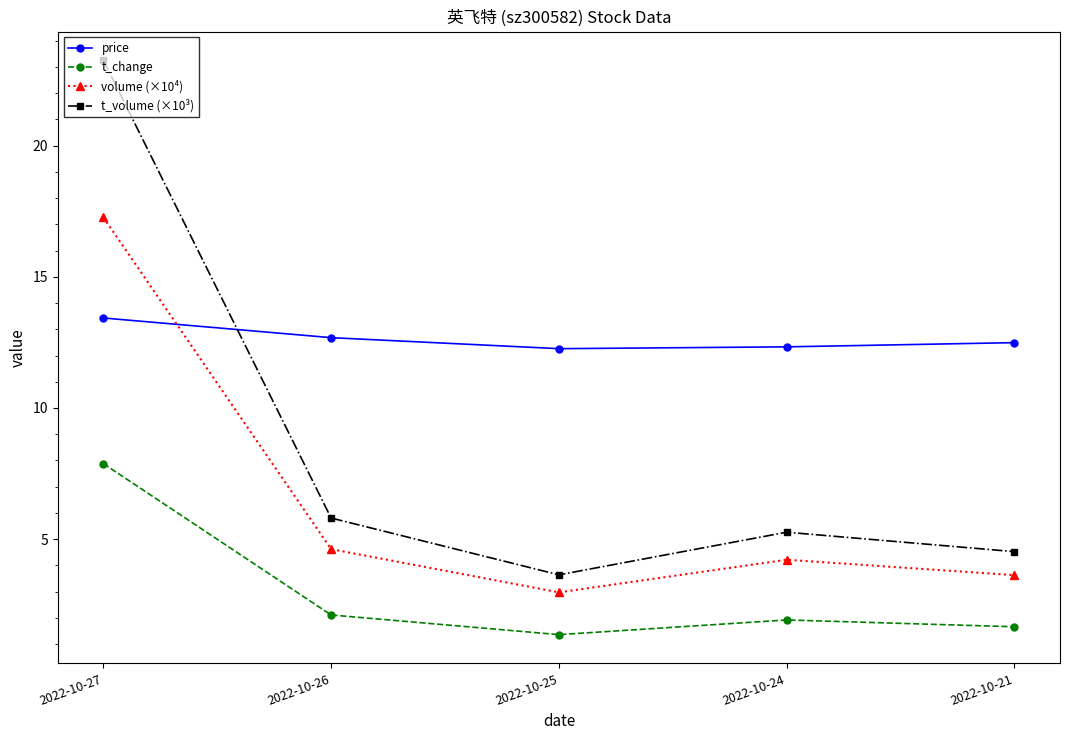

What is the maximum value for volume (×10⁴)?

17.3